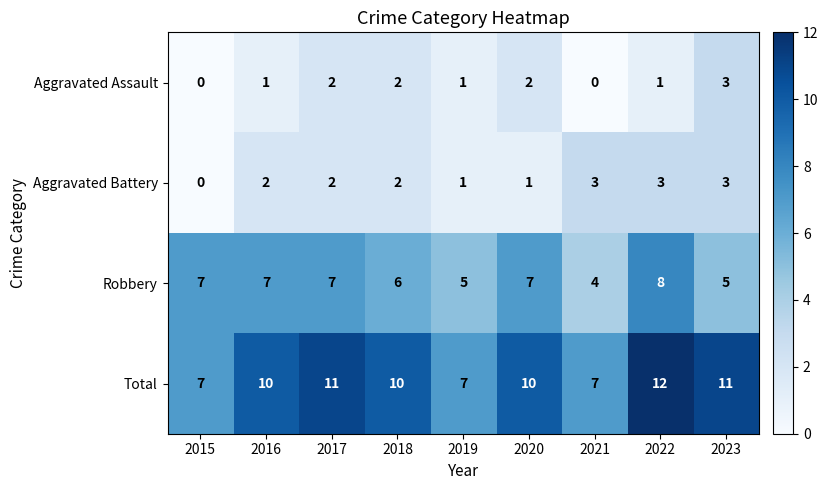

Which series changed the most between 2015 and 2023?

Total